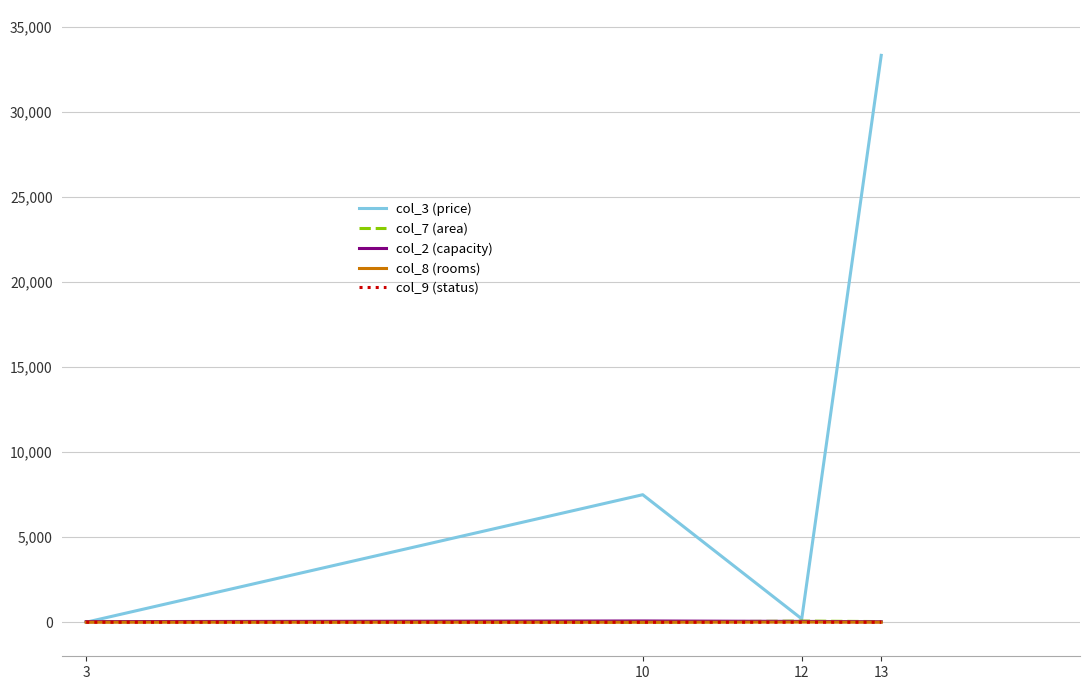

At which label does col_2 (capacity) first exceed 50?

10